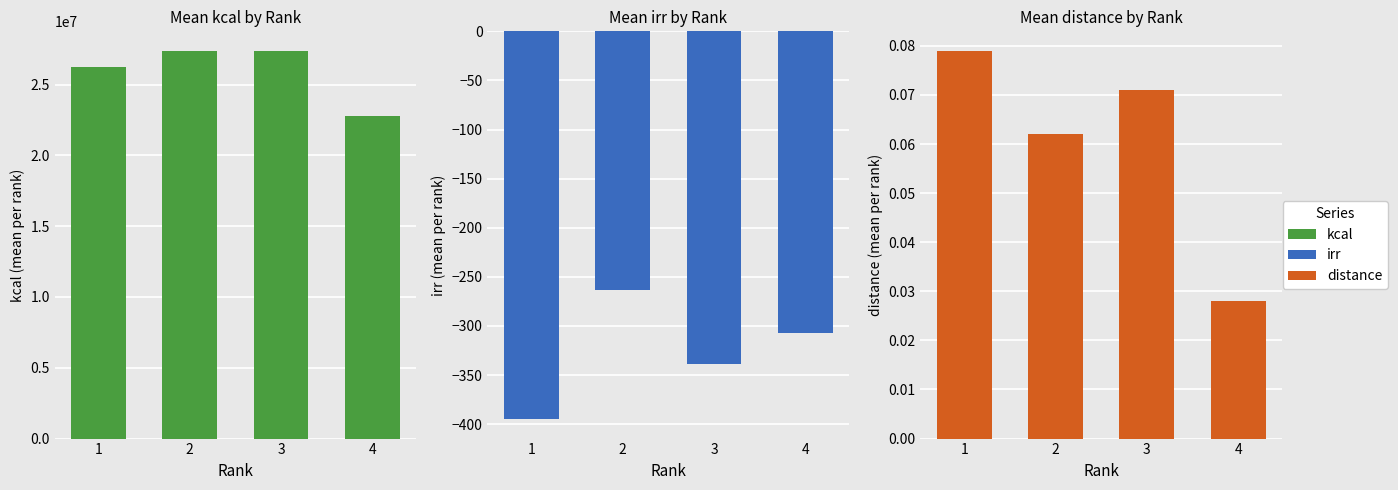

Which series has the largest range (max minus min)?

kcal